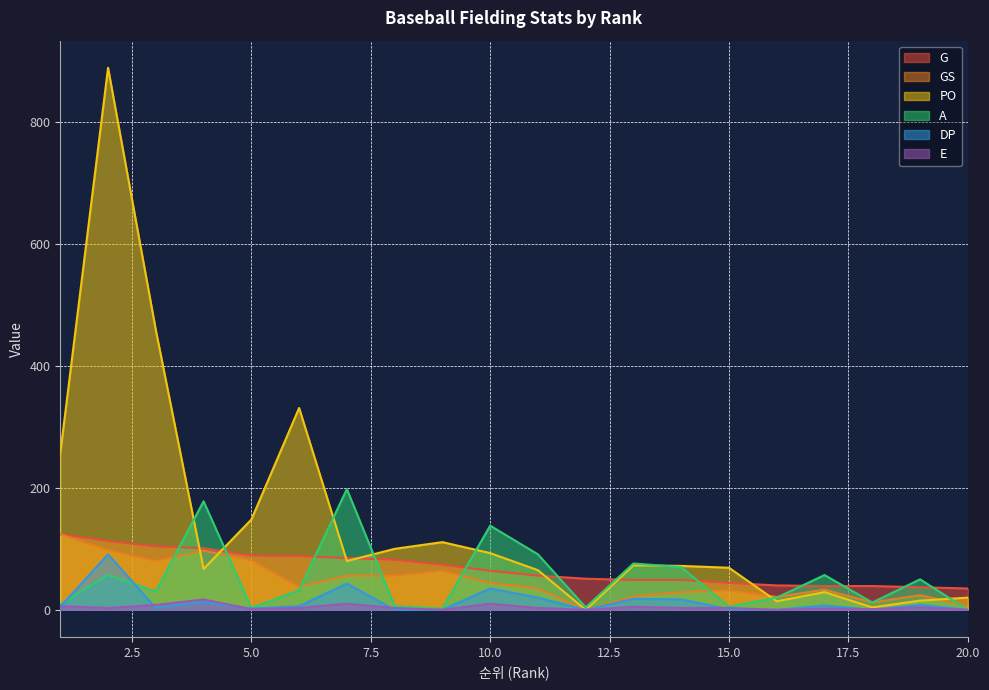

Rank the series at 2 from highest to lowest value.

PO, G, GS, DP, A, E